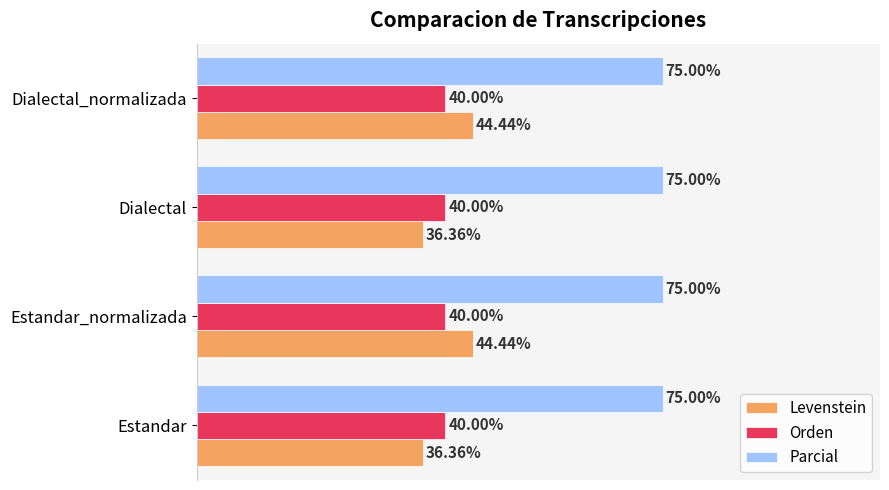

Rank the series at Estandar_normalizada from lowest to highest value.

Orden, Levenstein, Parcial